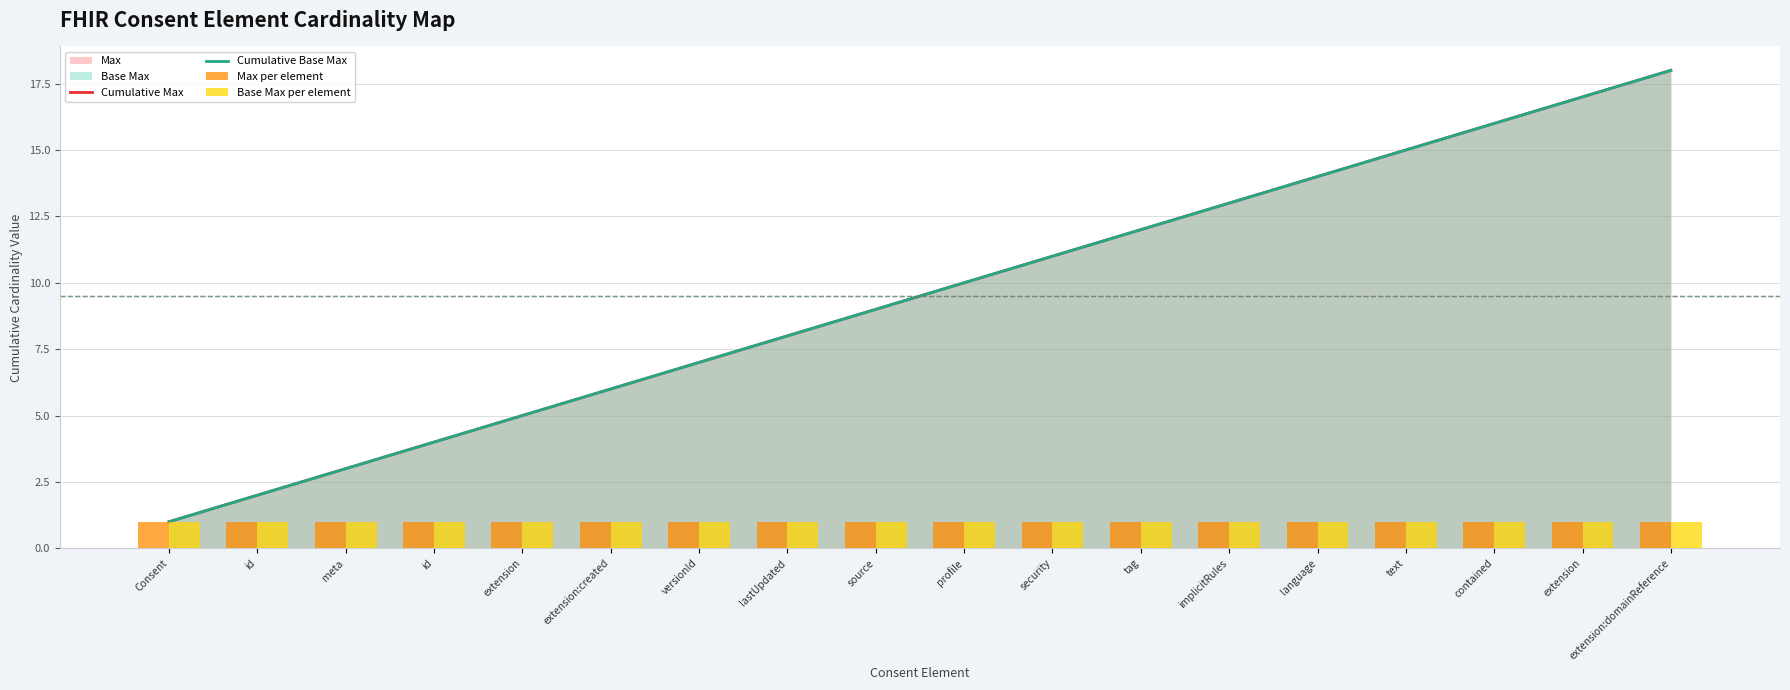

At which label does Cumulative Max reach its minimum?

Consent